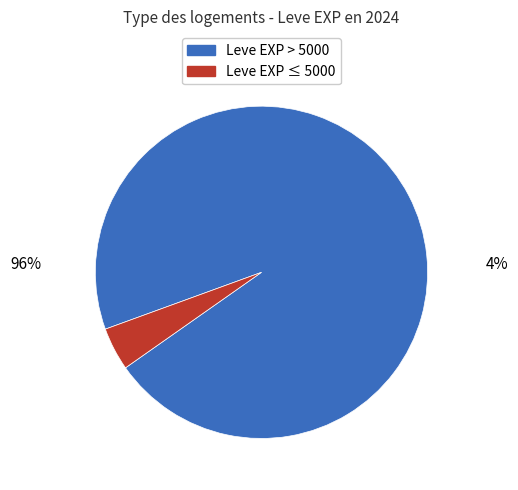

Is there any slice that represents more than half of the pie?

Yes